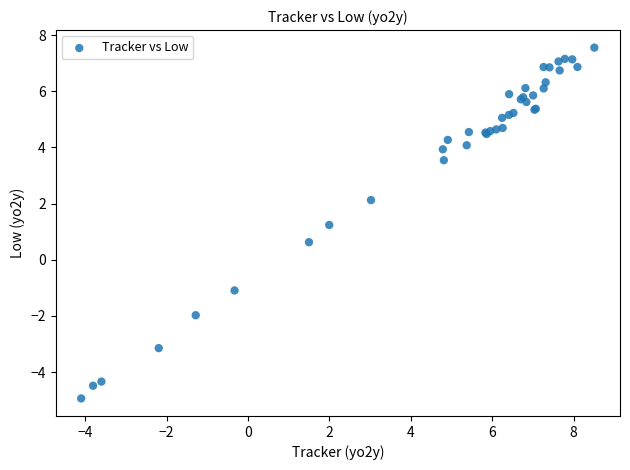

What Y value in the scatter plot is closest to 1?

1.2